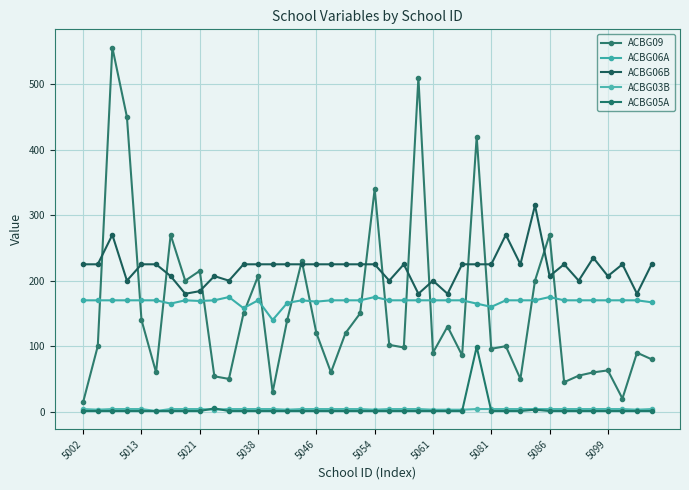

What is the difference between the second highest and minimum values in the ACBG05A series?

4